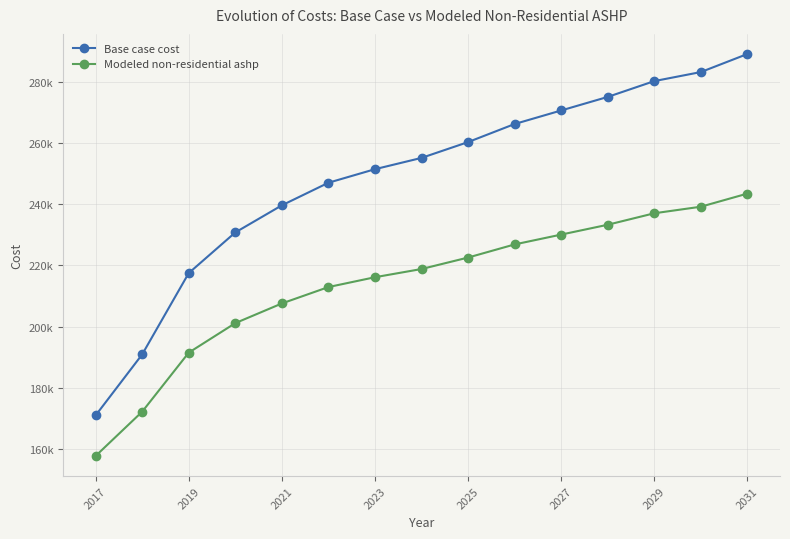

True or false: Modeled non-residential ashp has more than 1 interior local peaks.

False